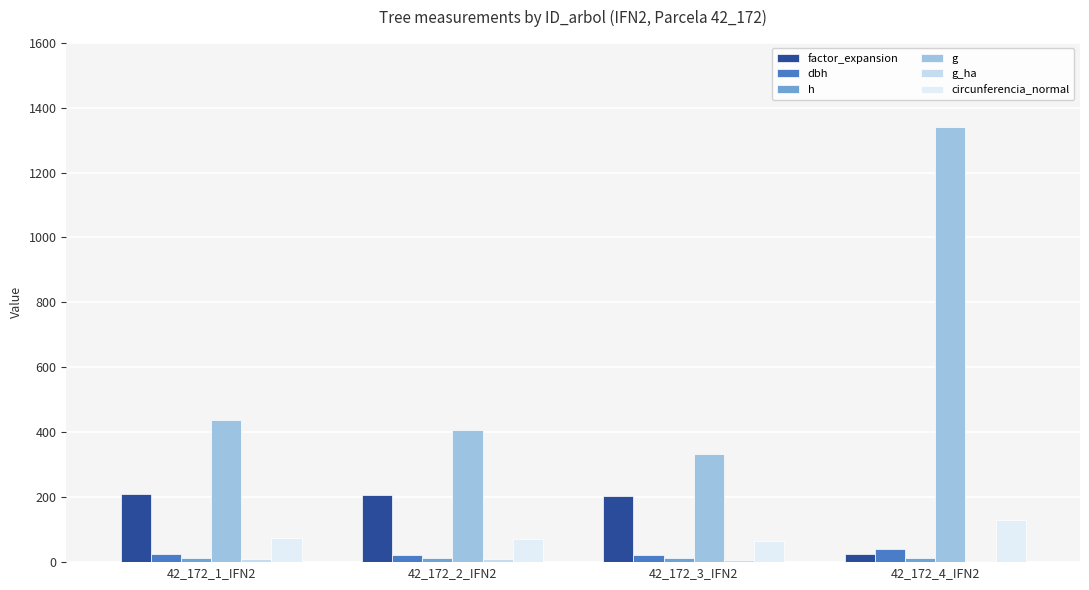

What is the value of the dbh bar at the 3rd from the left?

20.6